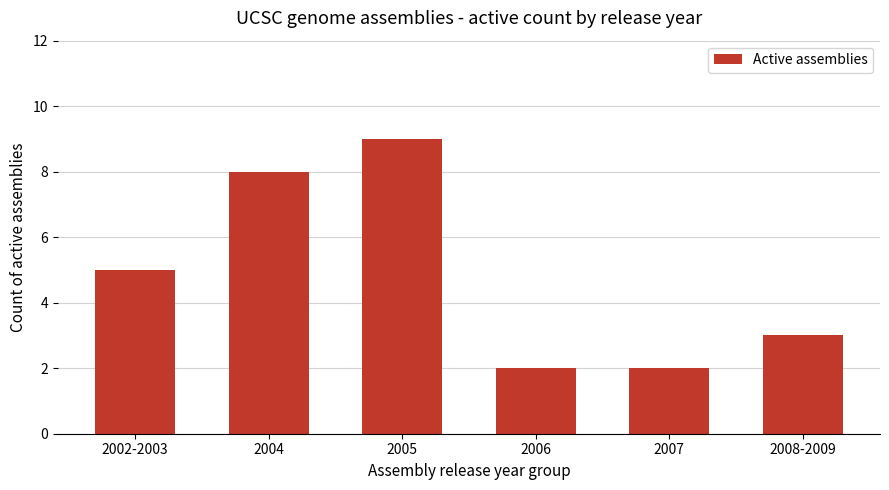

At which category does the chart reach its peak across all series?

2005